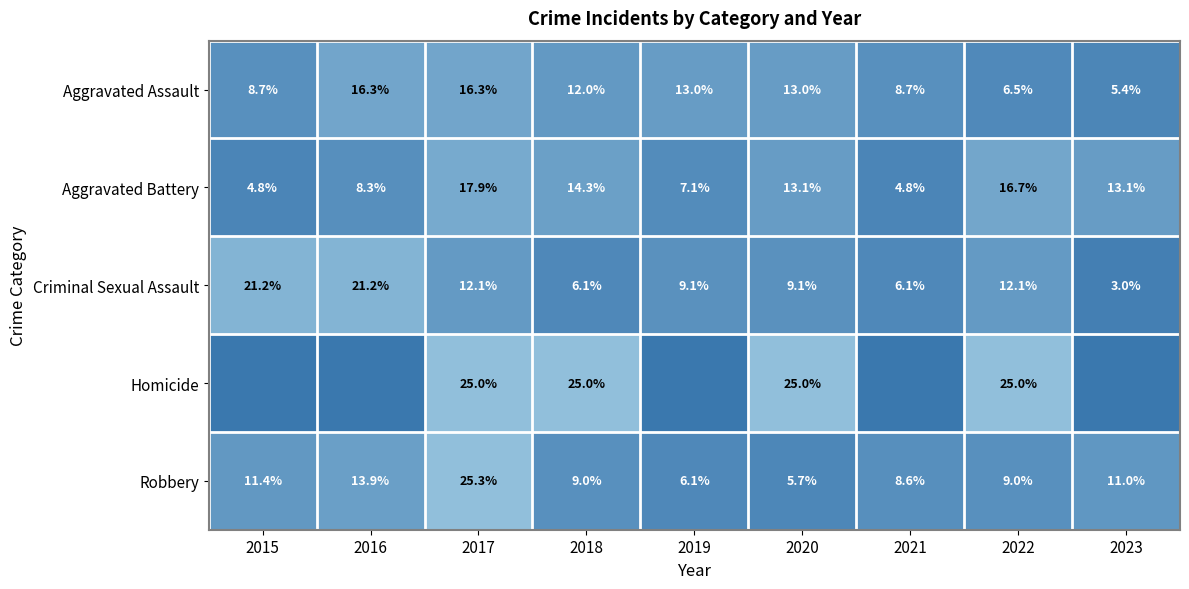

What is the difference between the maximum and minimum values in the Aggravated Battery series?

13.1